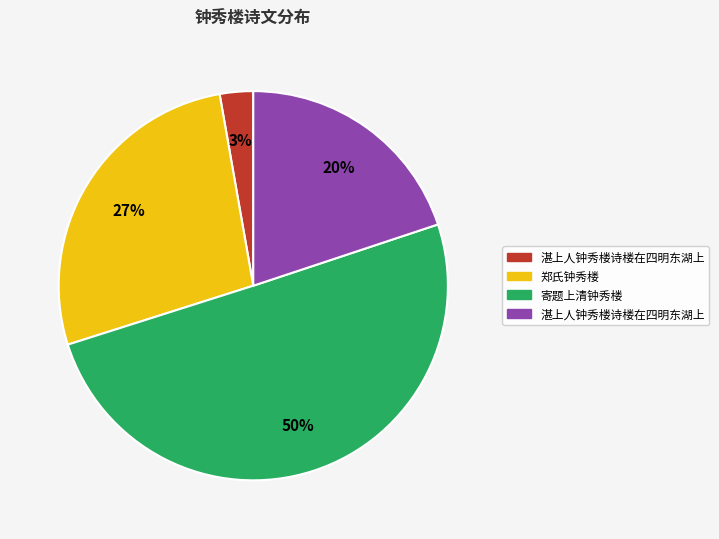

How many slices are in this pie chart?

4